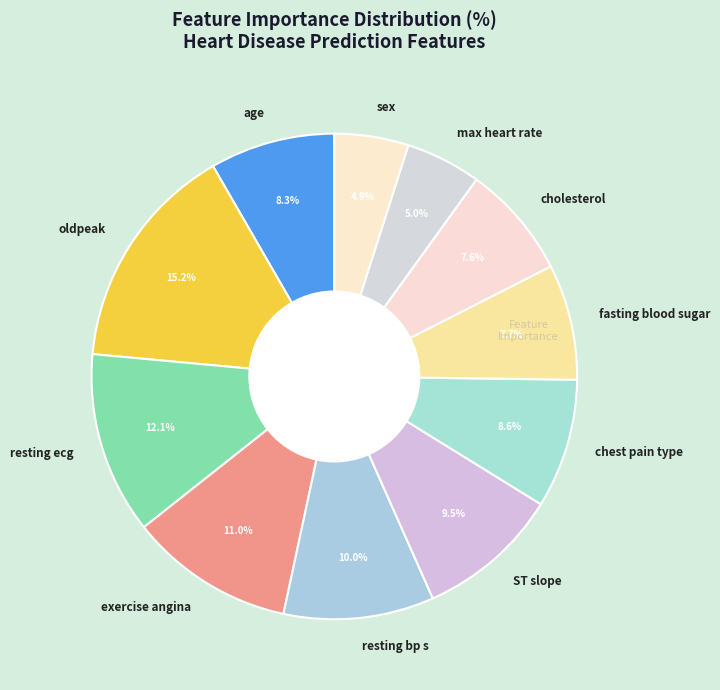

True or false: resting bp s accounts for 4% of the total.

False